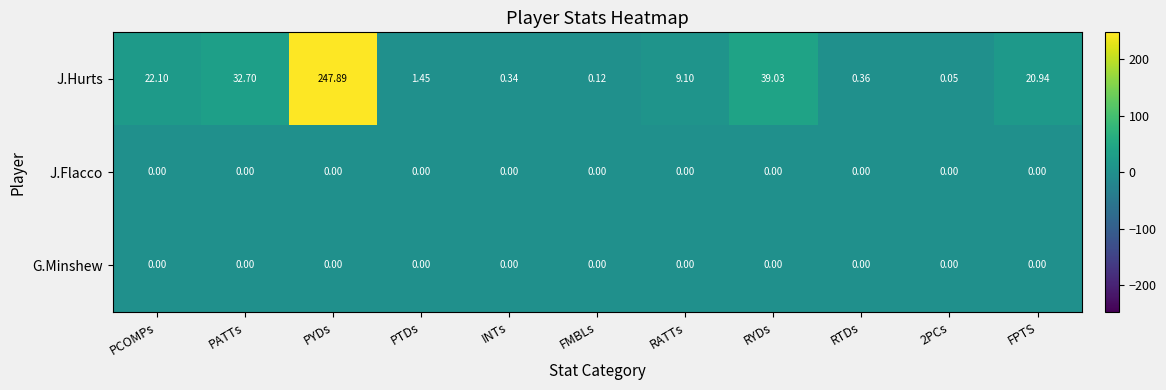

What is the total value across all series at RYDs?

39.0